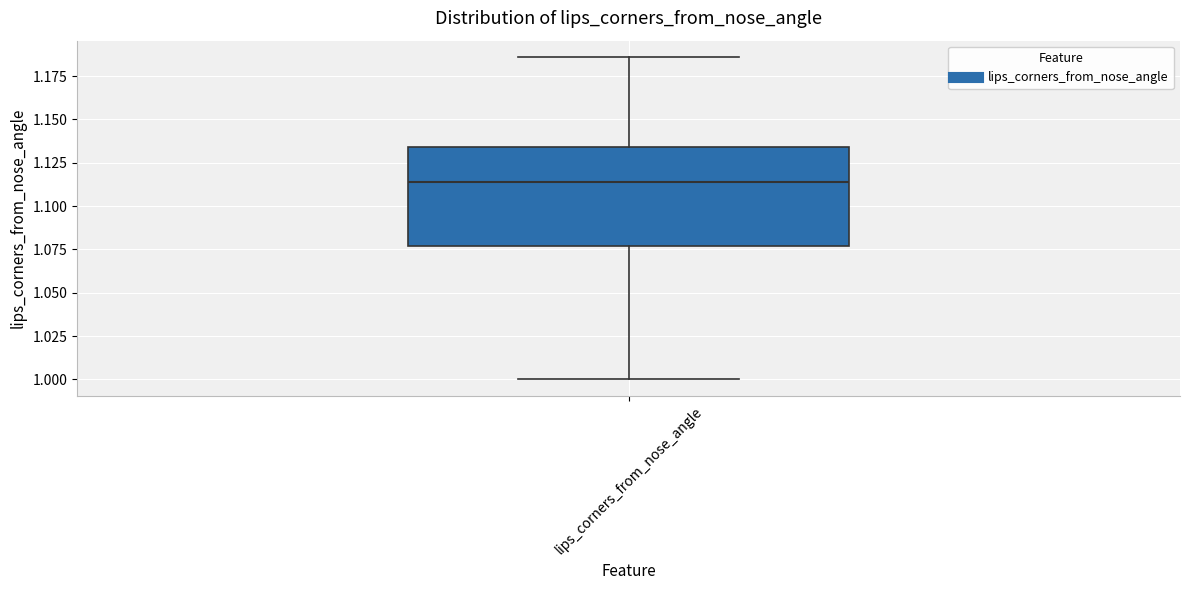

Where is the lower edge of the box for lips_corners_from_nose_angle on the y-axis? The values are not printed on the chart, so give them approximately, as read against the axis.

1.075